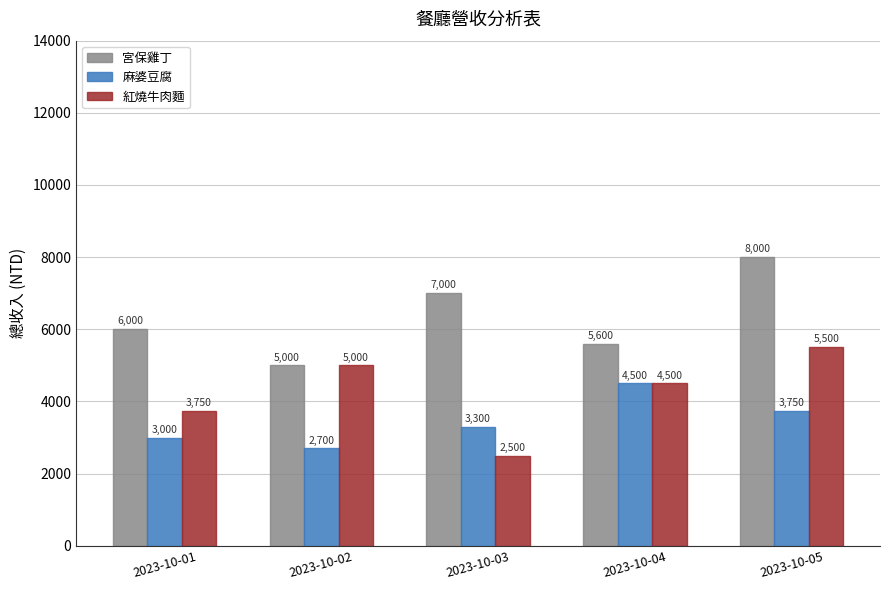

At which label is 紅燒牛肉麵 closest to 4000?

2023-10-01